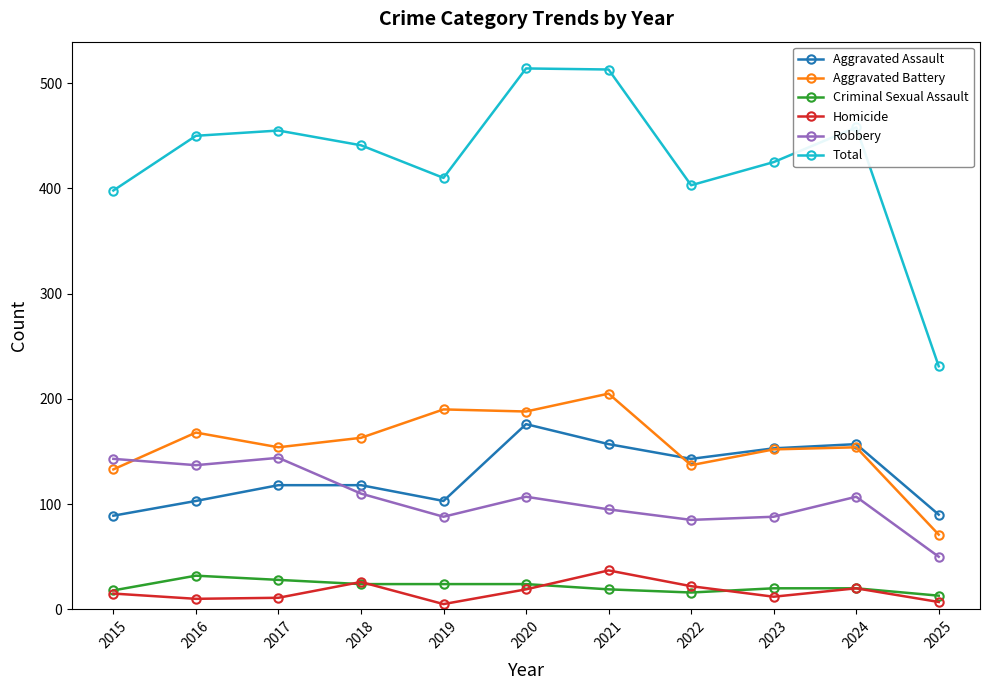

Read the Criminal Sexual Assault value at 2015, to the nearest 5.

20